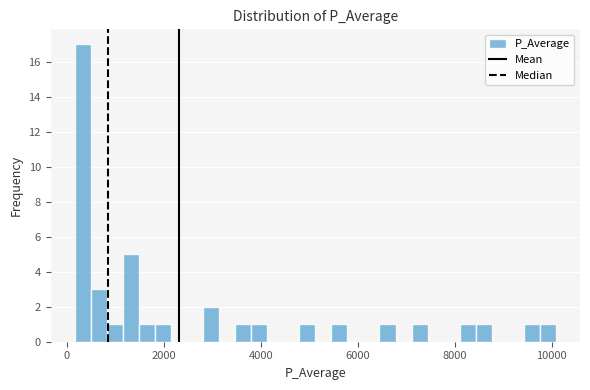

Around what value on the x-axis is the tallest bar? Give the approximate position of its centre, as read against the axis.

400